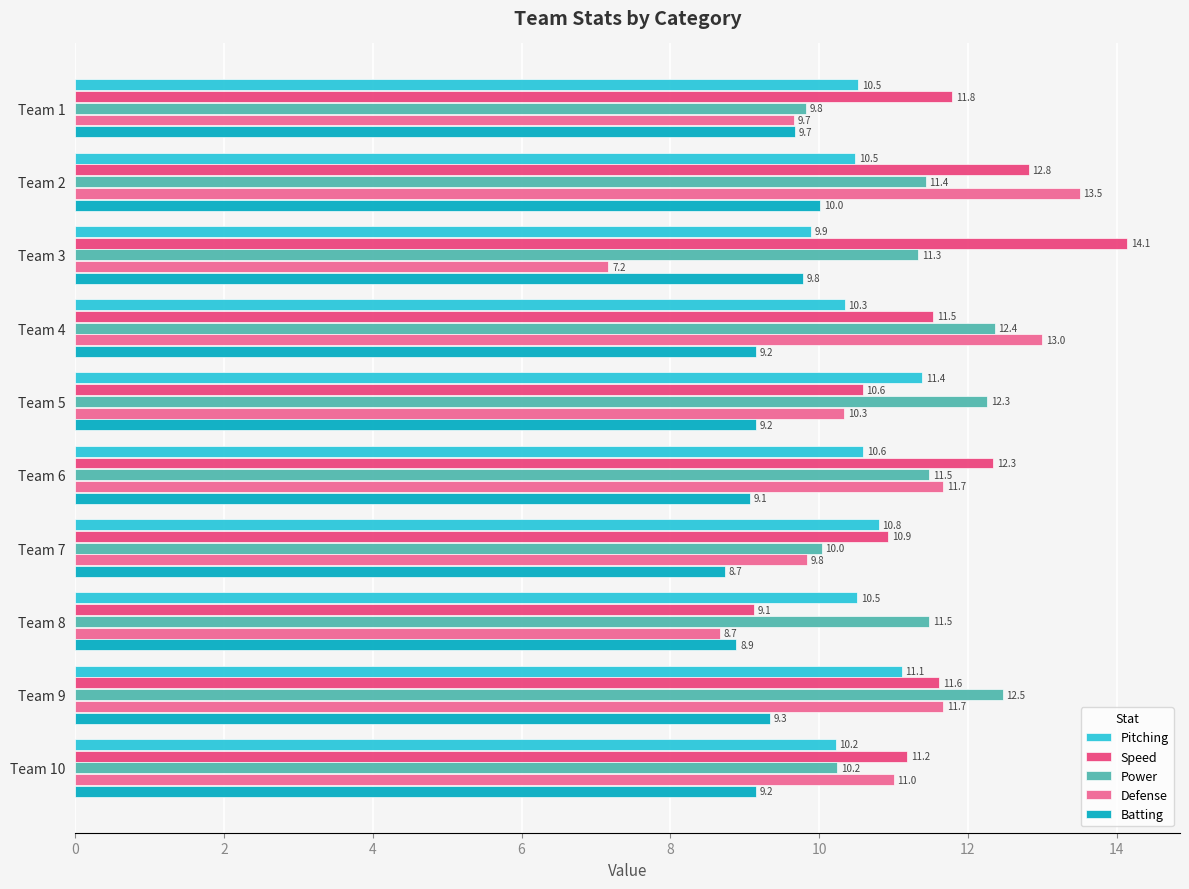

Is the value of Speed at Team 9 greater than the value of Pitching at Team 2?

Yes